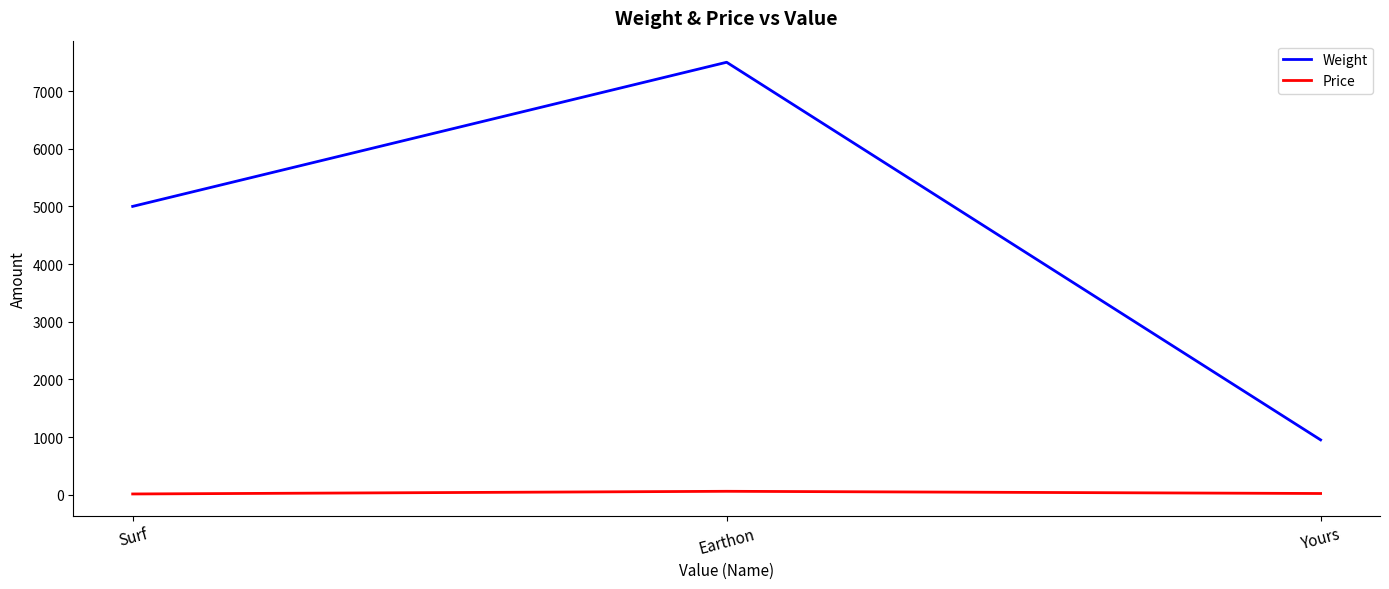

What value does the Price series have at Earthon?

58.3